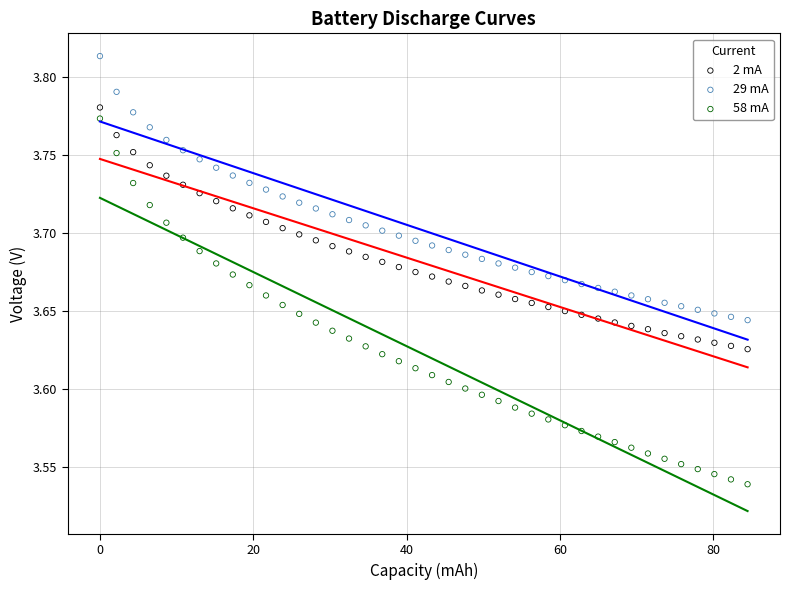

Which series reaches the maximum Y coordinate?

29 mA